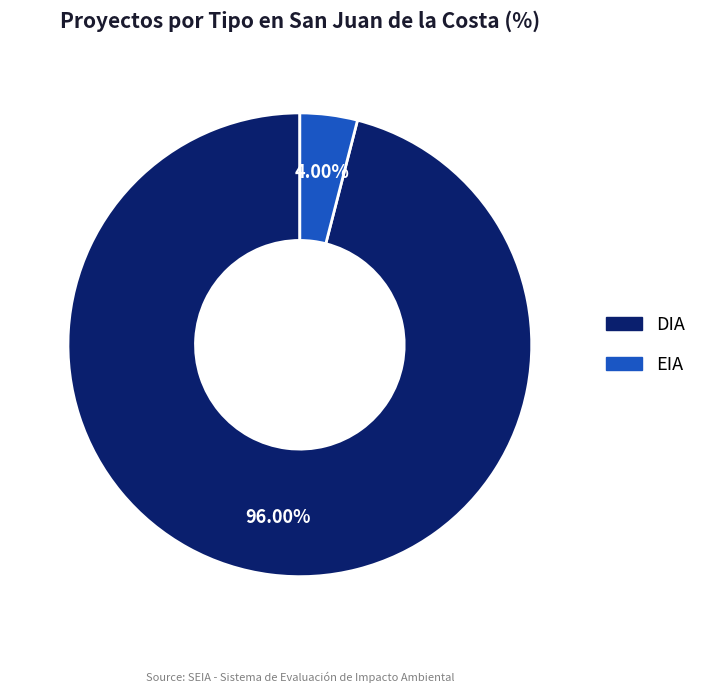

Does any single category account for the majority?

Yes